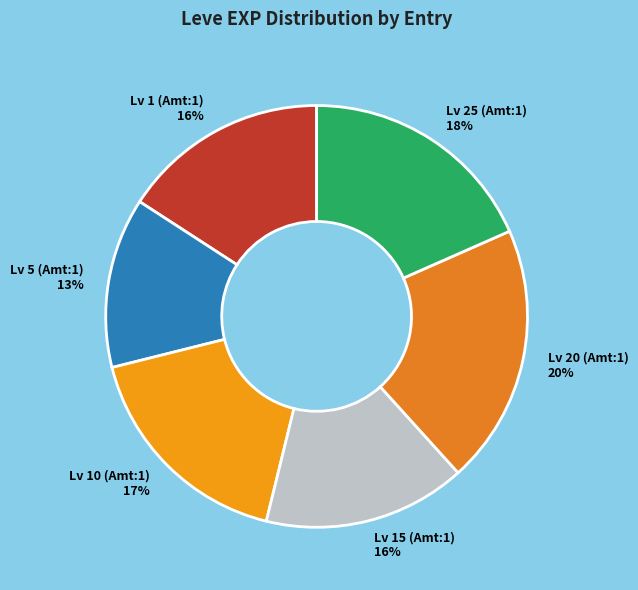

To the nearest percent, what portion does Lv 5 (Amt:1) 13% represent?

13%